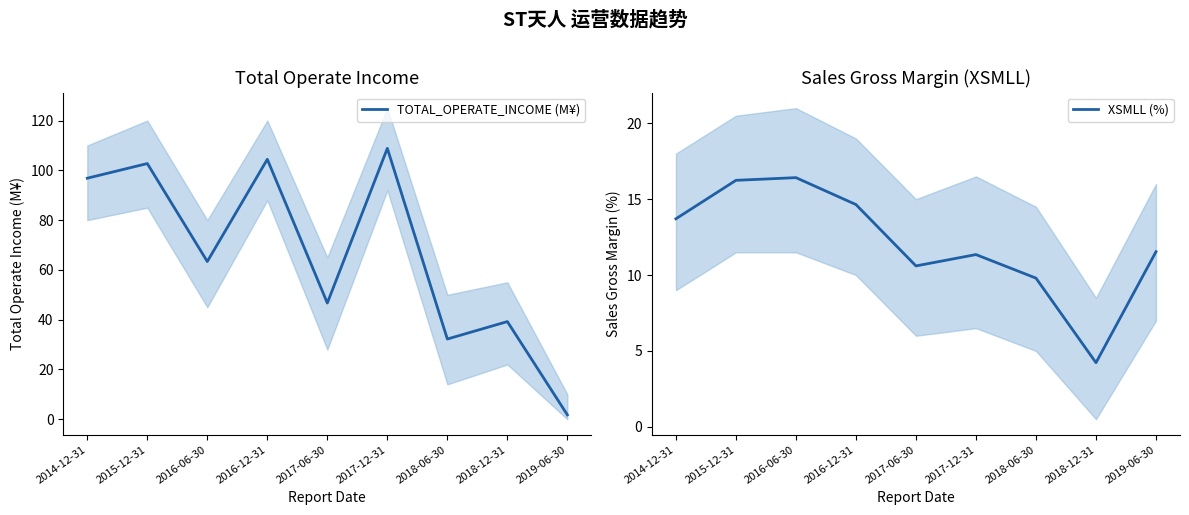

Is the value of TOTAL_OPERATE_INCOME (M¥) at 2015-12-31 greater than the value of XSMLL (%) at 2016-06-30?

Yes